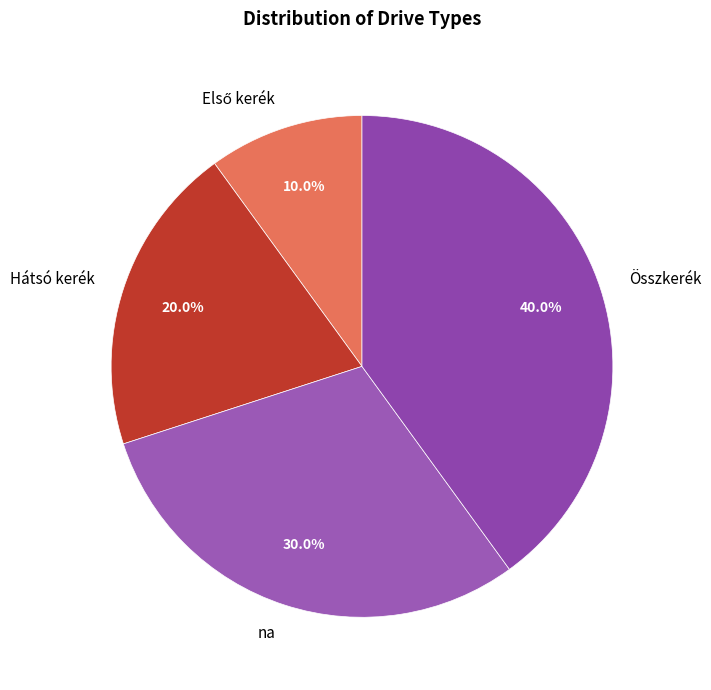

How much of the chart is everything except Összkerék?

60.0%